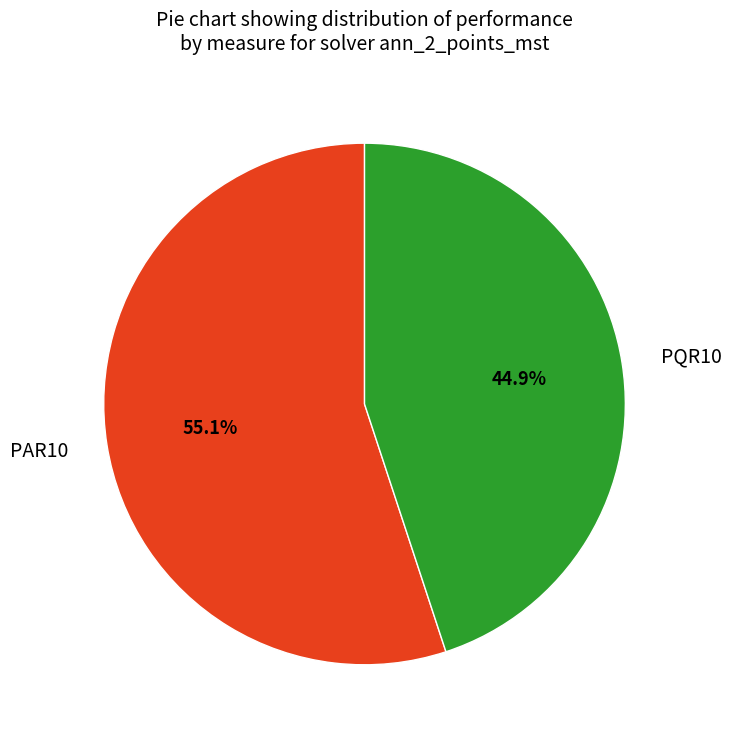

Is there any slice that represents more than half of the pie?

Yes